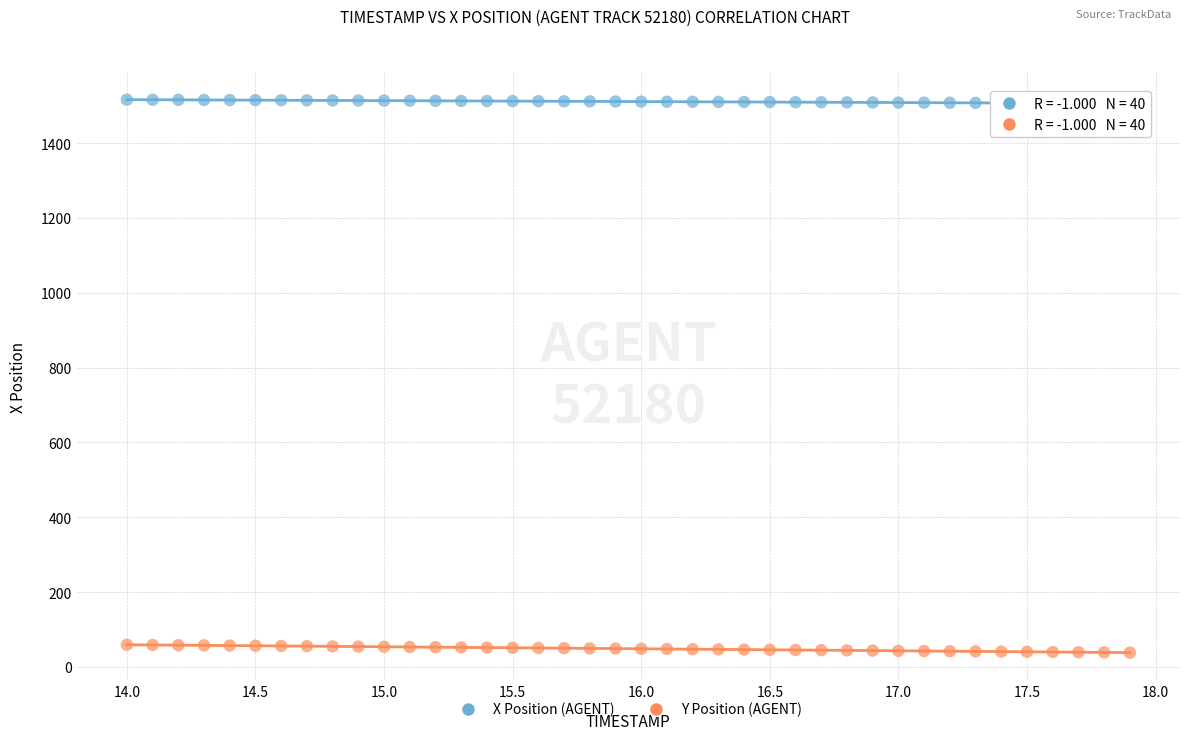

Which series contains the lowest Y value?

Y Position (AGENT)